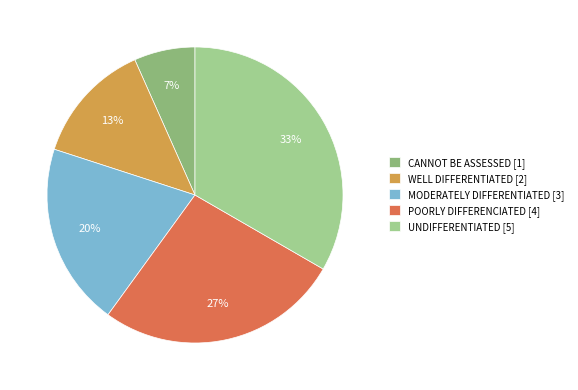

How many slices are in this pie chart?

5